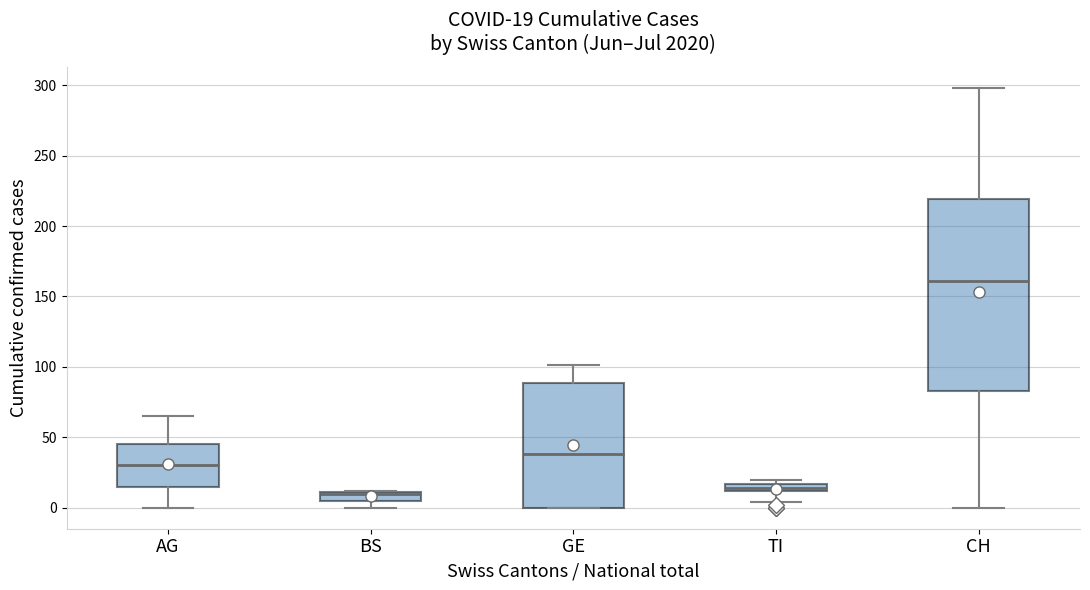

Comparing the boxes themselves (not the whiskers), which one is the tallest?

CH